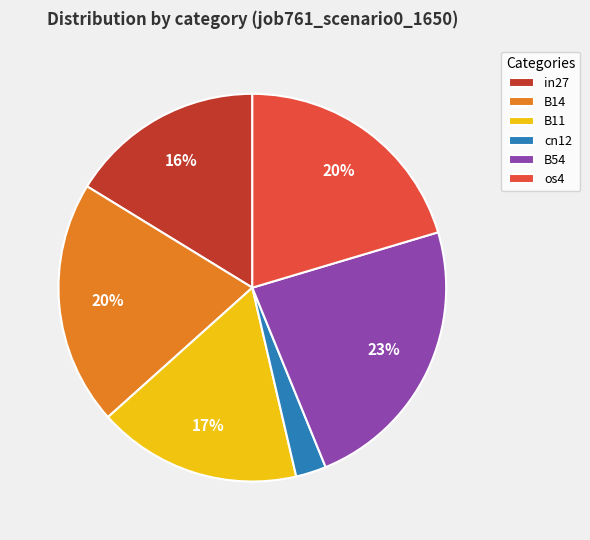

Combined, do B14 and os4 account for over 50%?

No